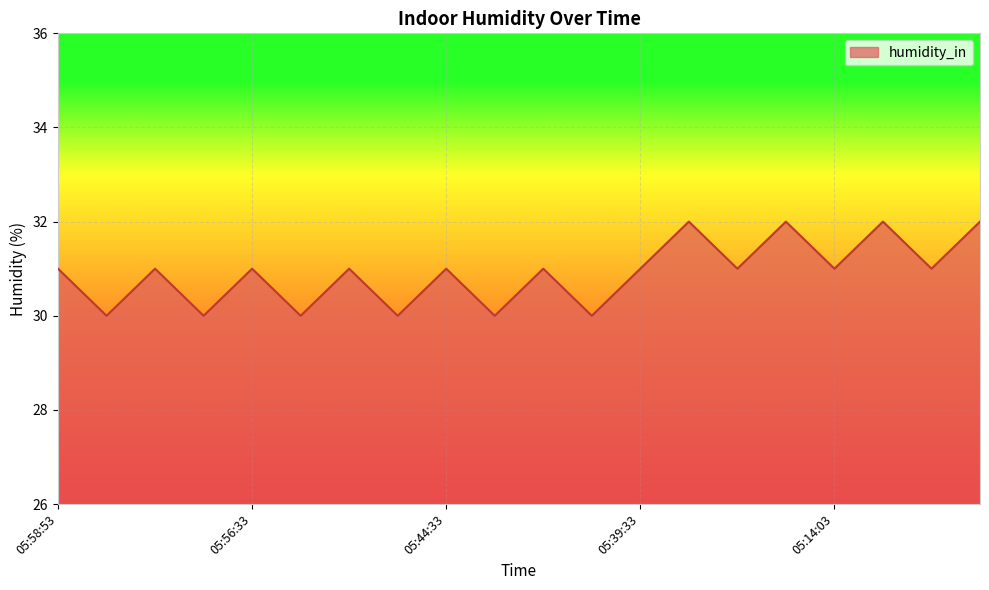

How many lines are shown in the chart?

1